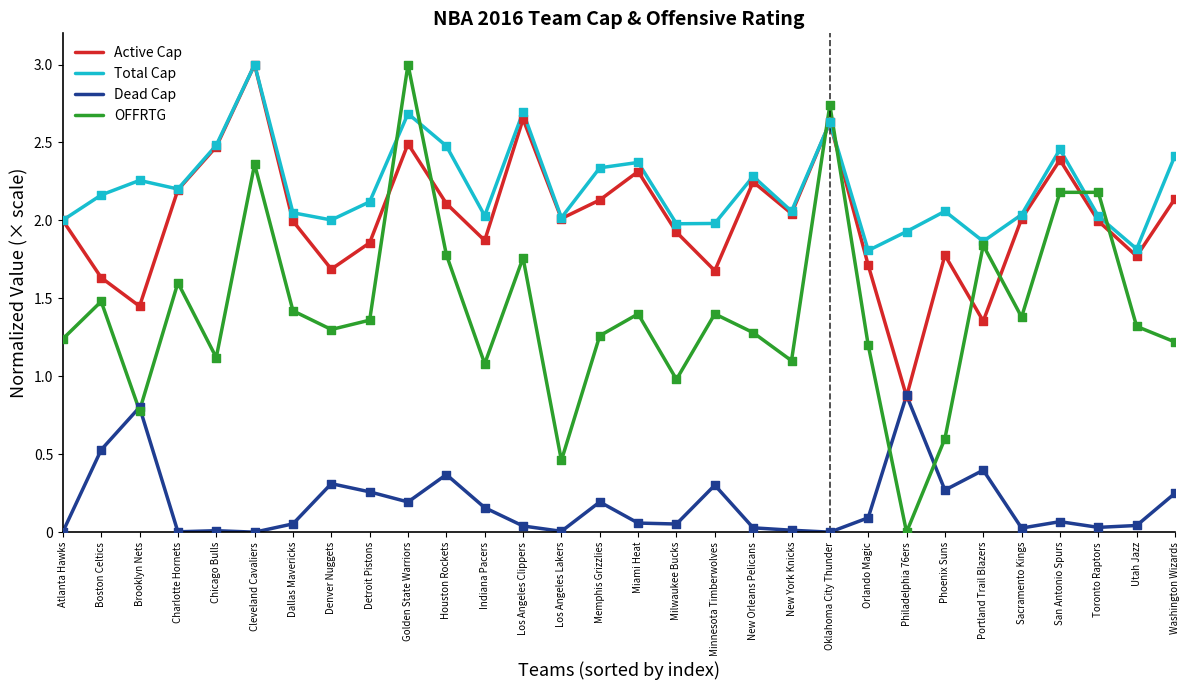

Between Chicago Bulls and Portland Trail Blazers, which series saw the biggest shift?

Active Cap